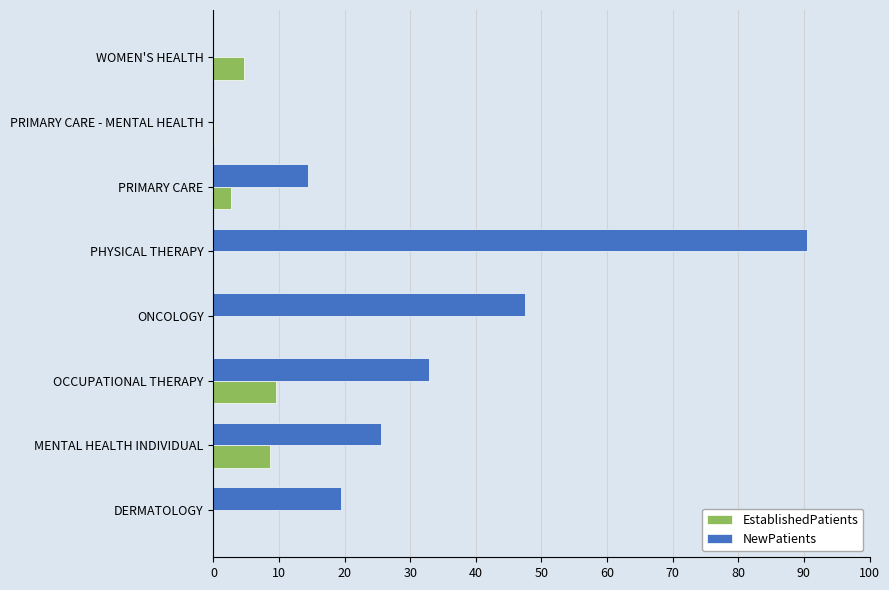

The value of EstablishedPatients at DERMATOLOGY is 0.0. True or false?

True